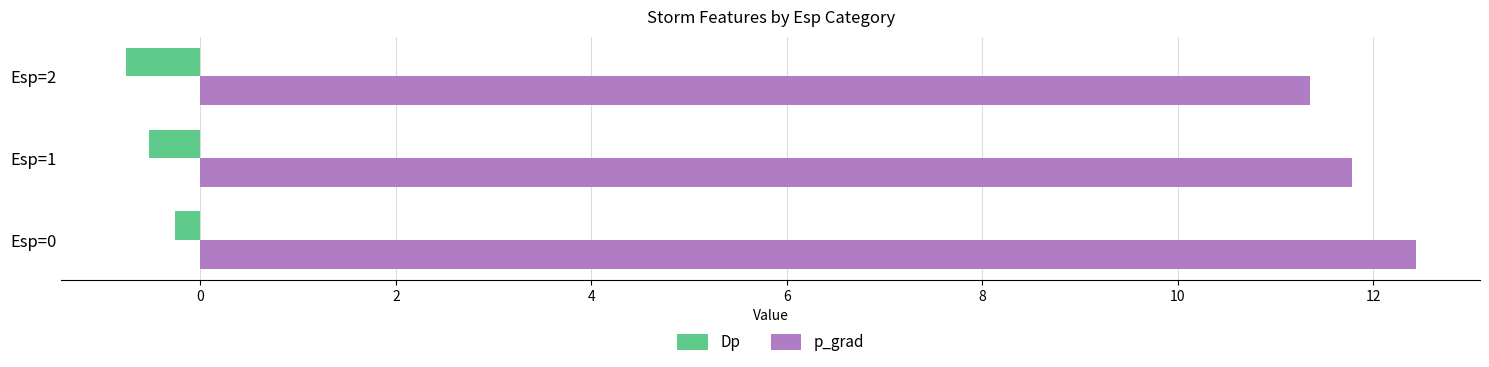

Rank the categories by p_grad value from lowest to highest.

Esp=2, Esp=1, Esp=0